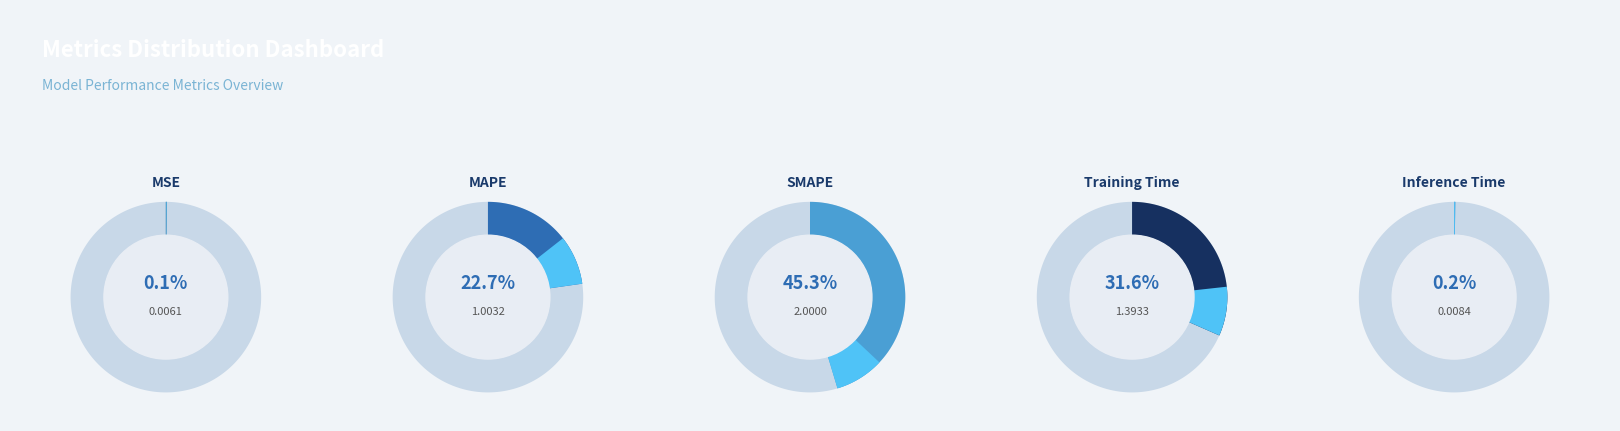

How many segments does this pie chart have?

5